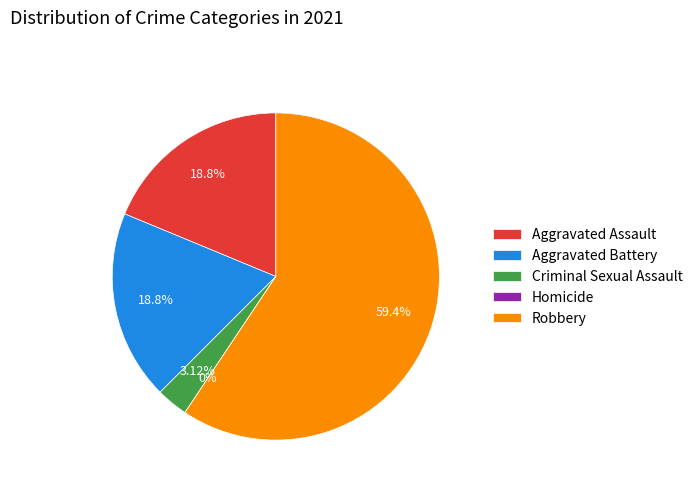

True or false: Robbery accounts for 59% of the total.

True